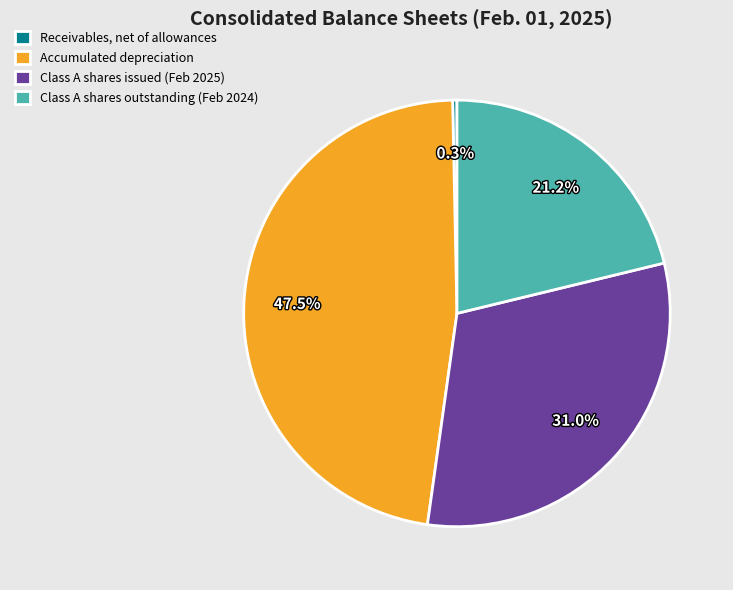

Which has a higher value, Accumulated depreciation or Receivables, net of allowances?

Accumulated depreciation